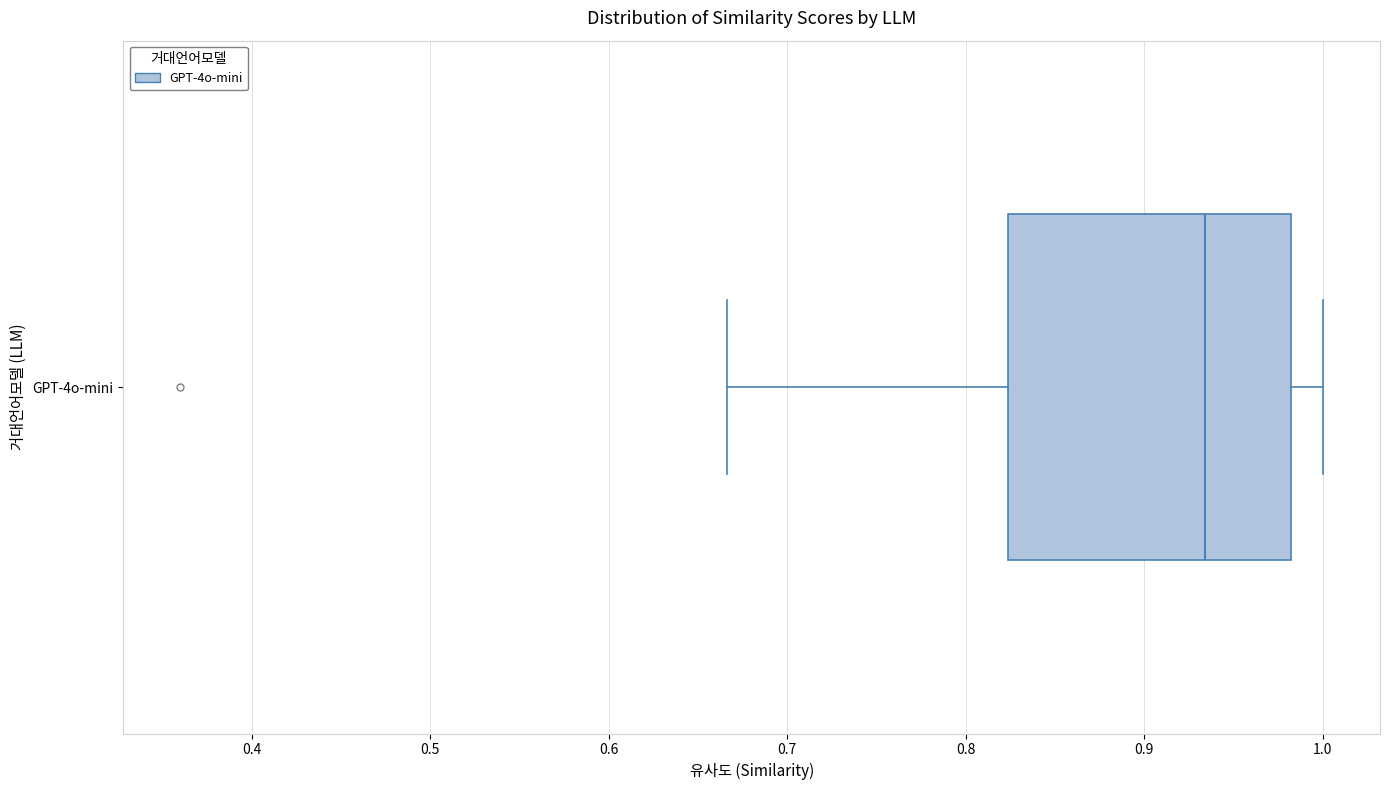

Transcribe this box plot: give where the median line is, the range the box spans, and where the two whiskers end, as read against the x-axis. The values are not printed on the chart, so give them approximately, as read against the axis.

median 0.93, box 0.82 to 0.98, whiskers 0.67 to 1.00